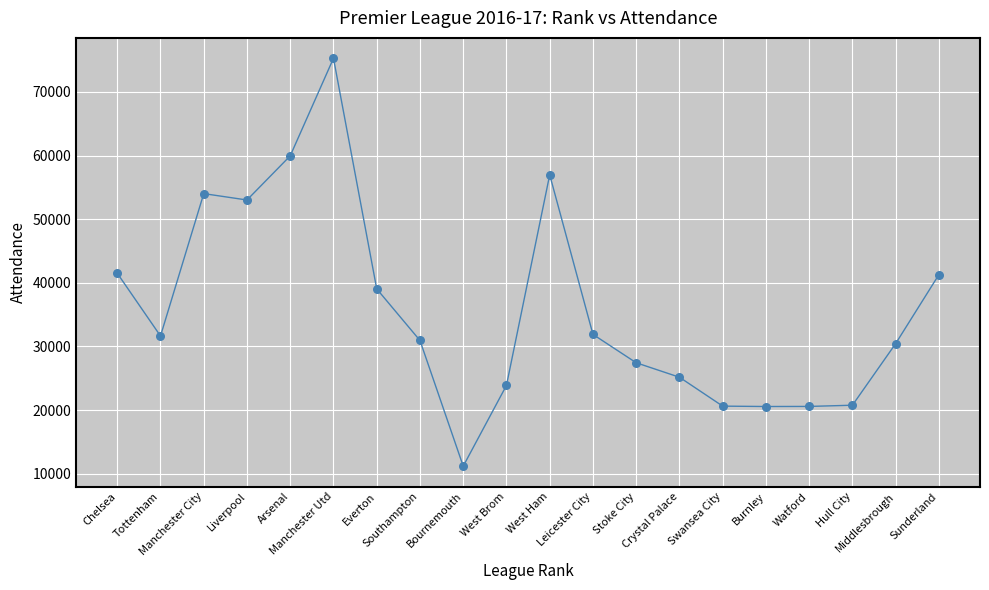

What is the range of Y values (max minus min)?

64108